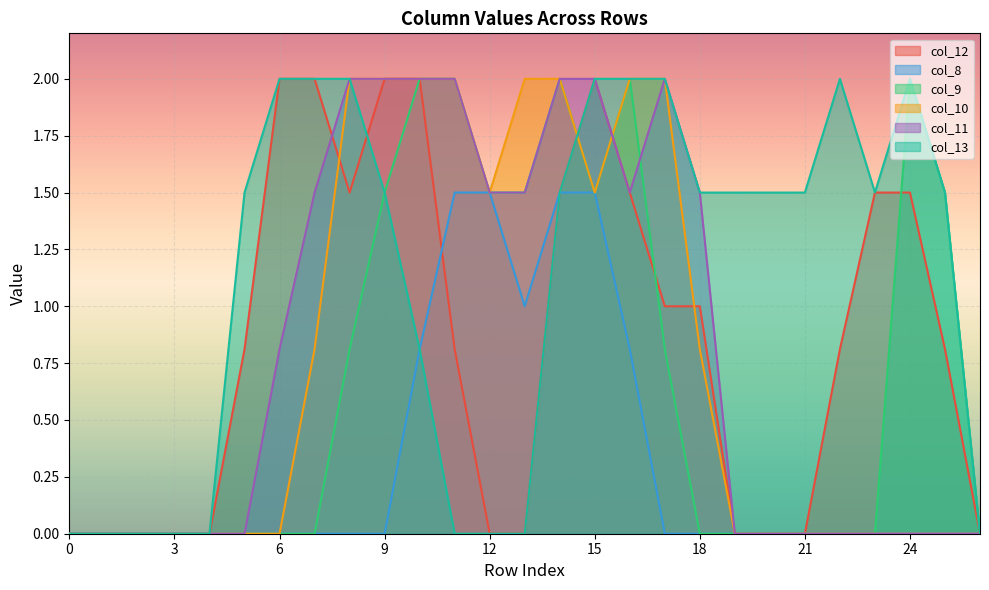

What is the difference between the maximum and minimum values in the col_12 series?

2.0